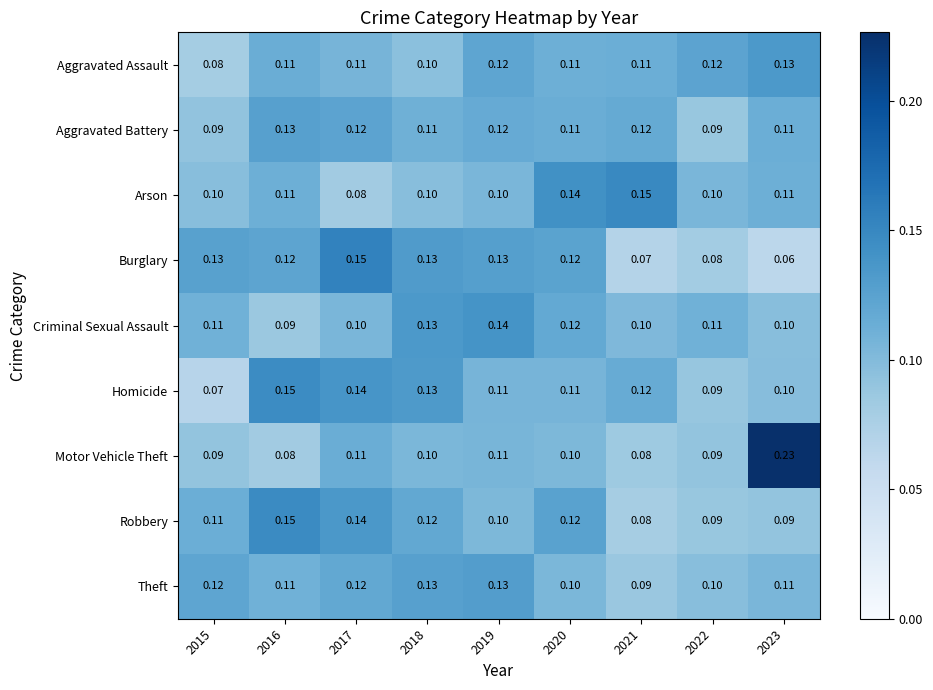

What is the difference between the highest and lowest values at 2021?

0.1